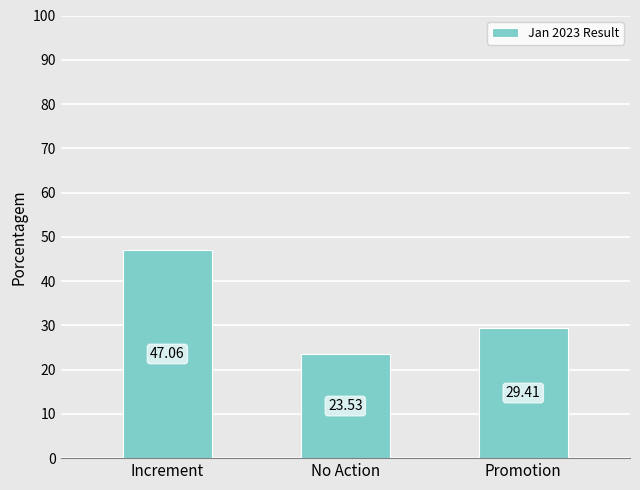

Reading left to right, extract all data points from this chart.

Increment=47.1	No Action=23.5	Promotion=29.4